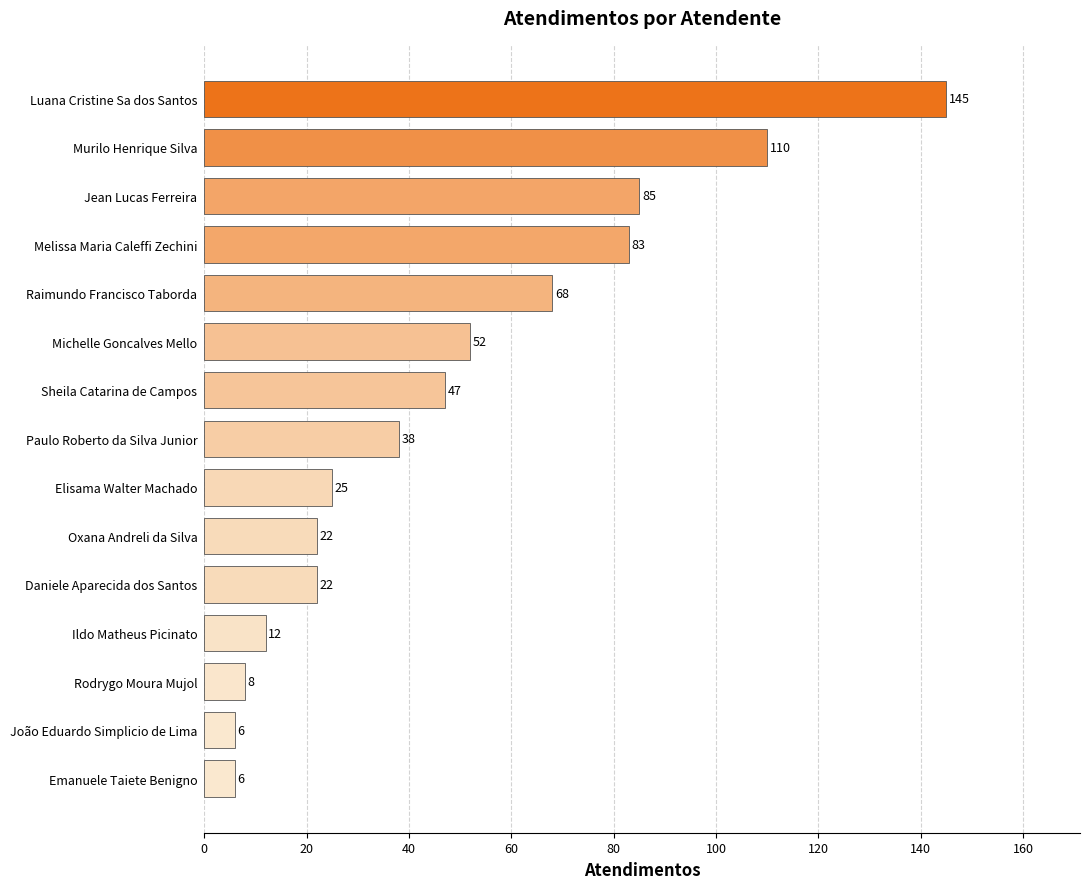

What is the difference between the second highest and minimum values?

104